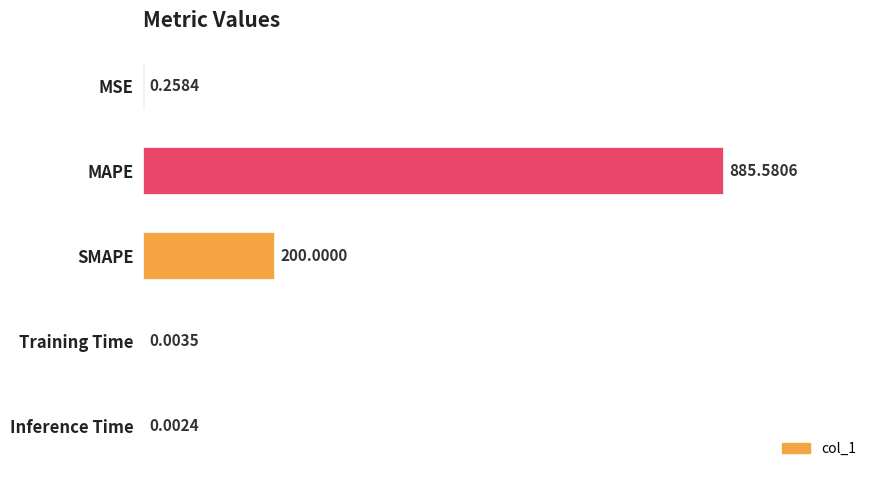

Which category has the highest value across all series?

MAPE